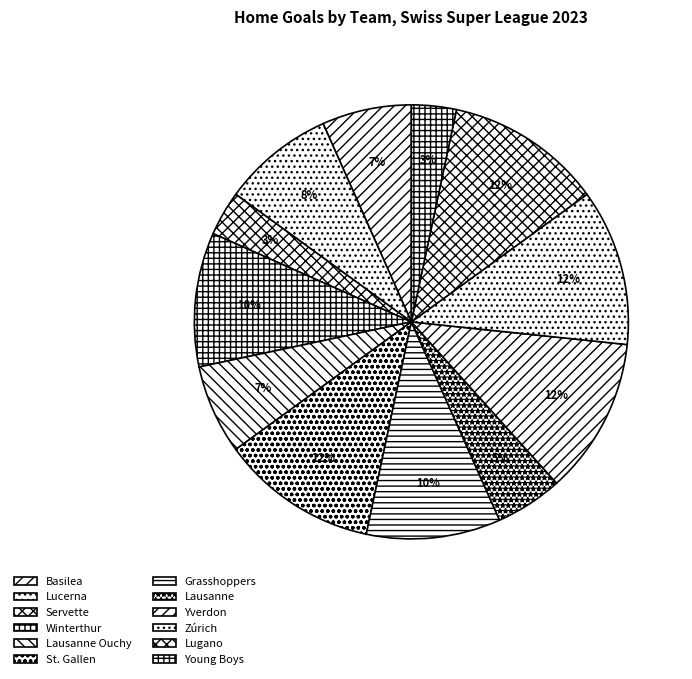

To the nearest percent, what is the difference between the largest and smallest slice percentages?

8%